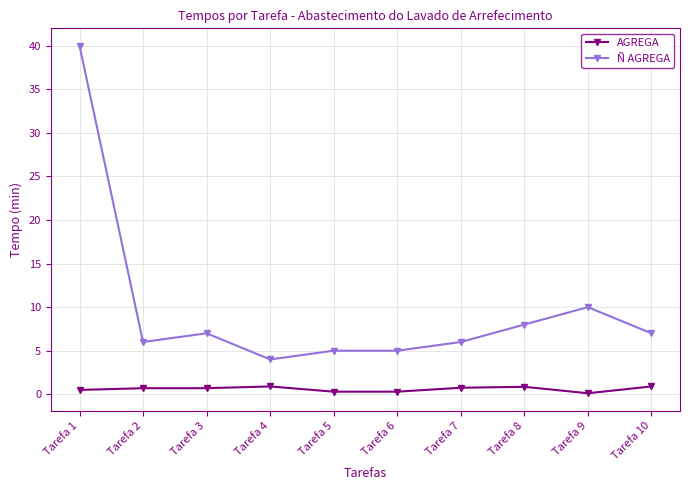

What is the value of the Ñ AGREGA point at the 4th from the left?

4.0